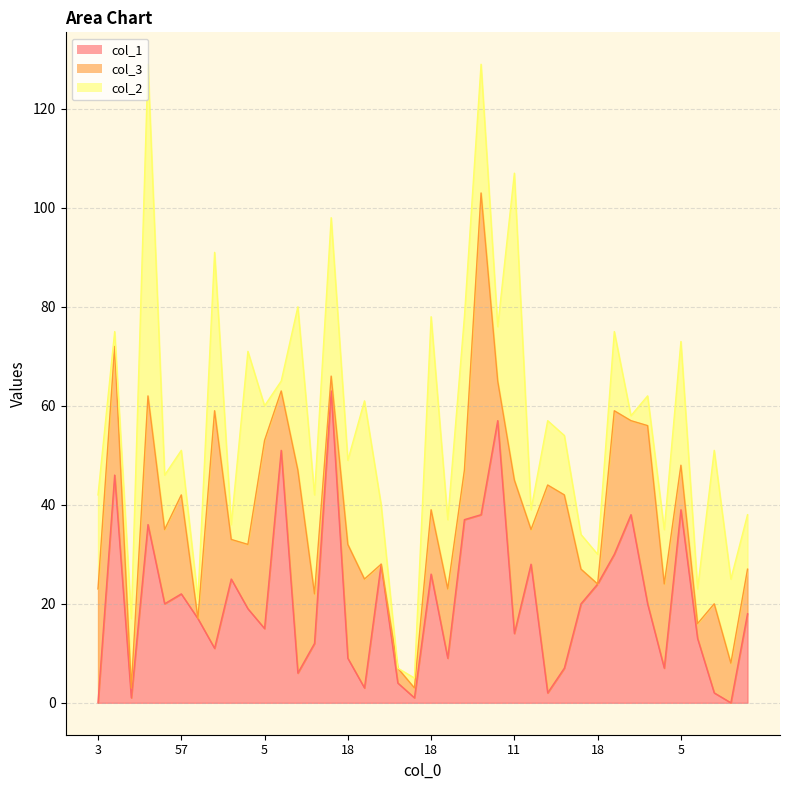

Reading left to right, extract all data points from this chart.

col_1: 3=0	9=46	4=1	8=36	16=20	57=22	21=17	5=11	14=25	45=19	5=15	5=51	10=6	11=12	21=63	18=9	13=3	6=28	1=4	9=1	18=26	6=9	2=37	17=38	18=57	11=14	11=28	28=2	7=7	5=20	18=24	15=30	18=38	11=20	0=7	5=39	3=13	29=2	25=0	13=18
col_3: 3=23	9=26	4=2	8=26	16=15	57=20	21=0	5=48	14=8	45=13	5=38	5=12	10=41	11=10	21=3	18=23	13=22	6=0	1=3	9=2	18=13	6=14	2=10	17=65	18=8	11=31	11=7	28=42	7=35	5=7	18=0	15=29	18=19	11=36	0=17	5=9	3=3	29=18	25=8	13=9
col_2: 3=19	9=3	4=14	8=67	16=11	57=9	21=4	5=32	14=3	45=39	5=7	5=2	10=33	11=20	21=32	18=17	13=36	6=12	1=0	9=2	18=39	6=14	2=31	17=26	18=11	11=62	11=4	28=13	7=12	5=7	18=6	15=16	18=1	11=6	0=11	5=25	3=7	29=31	25=17	13=11